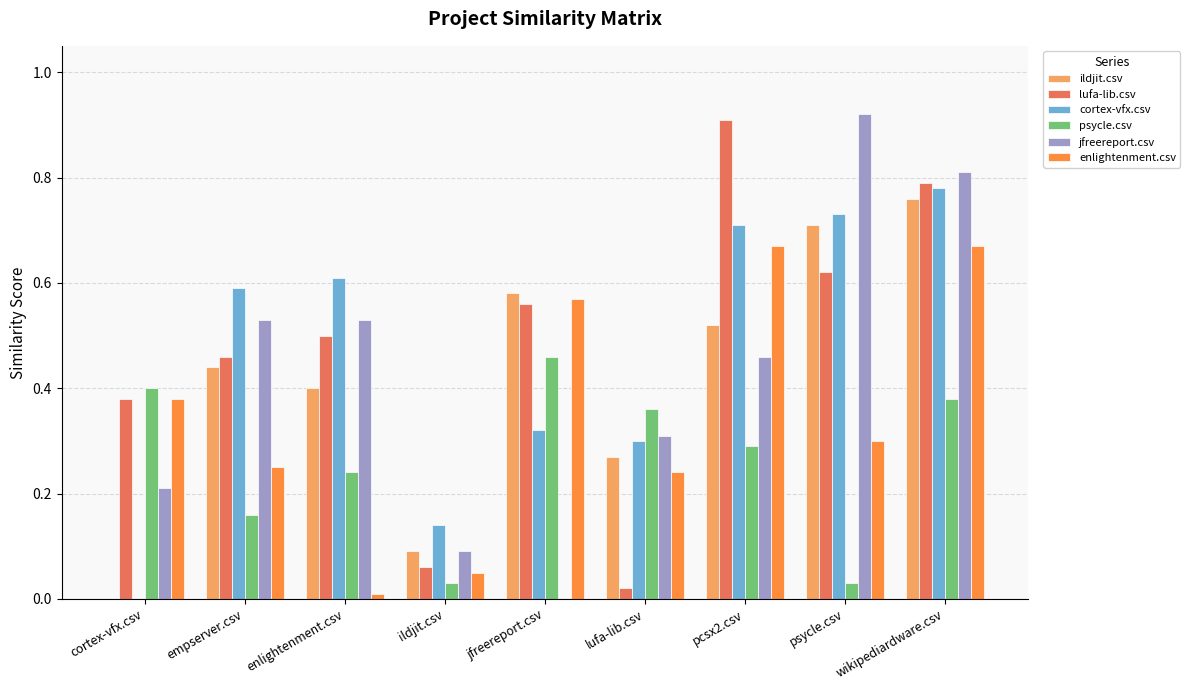

Between pcsx2.csv and wikipediardware.csv, which series saw the biggest shift?

jfreereport.csv